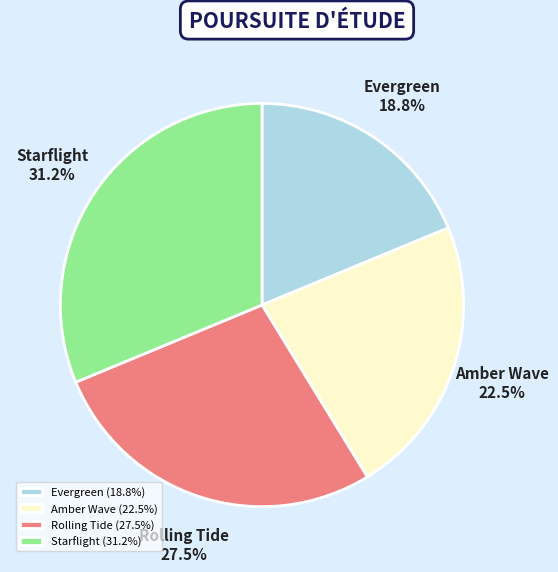

True or false: Starflight accounts for 40% of the total.

False